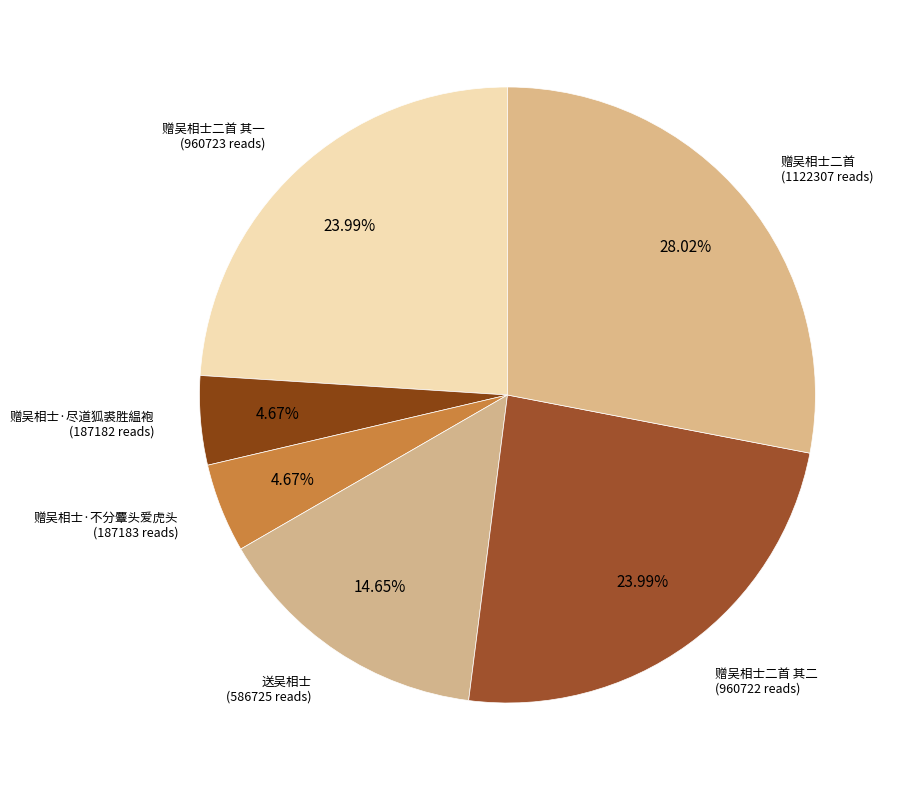

What is the largest slice in the pie chart?

赠吴相士二首